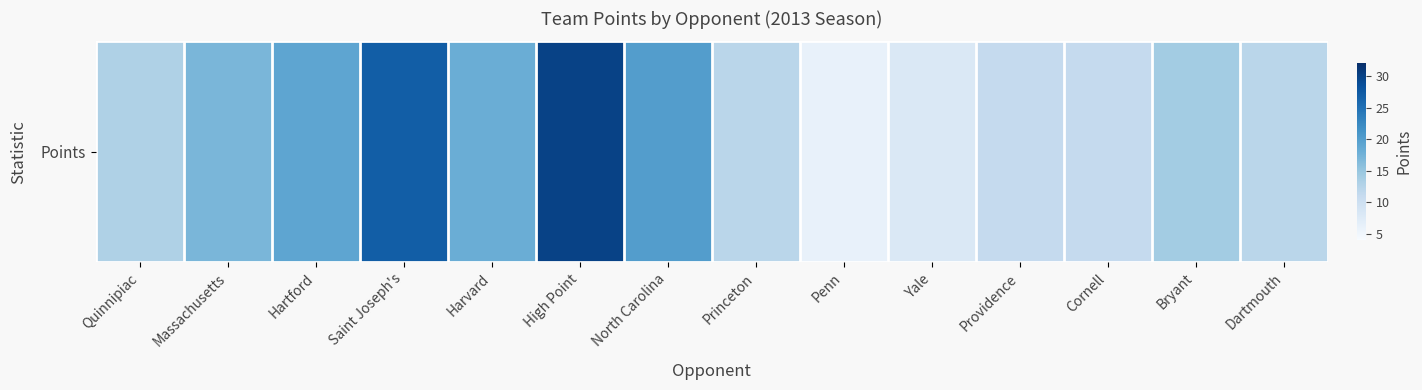

At which label does the data first exceed 14?

Massachusetts